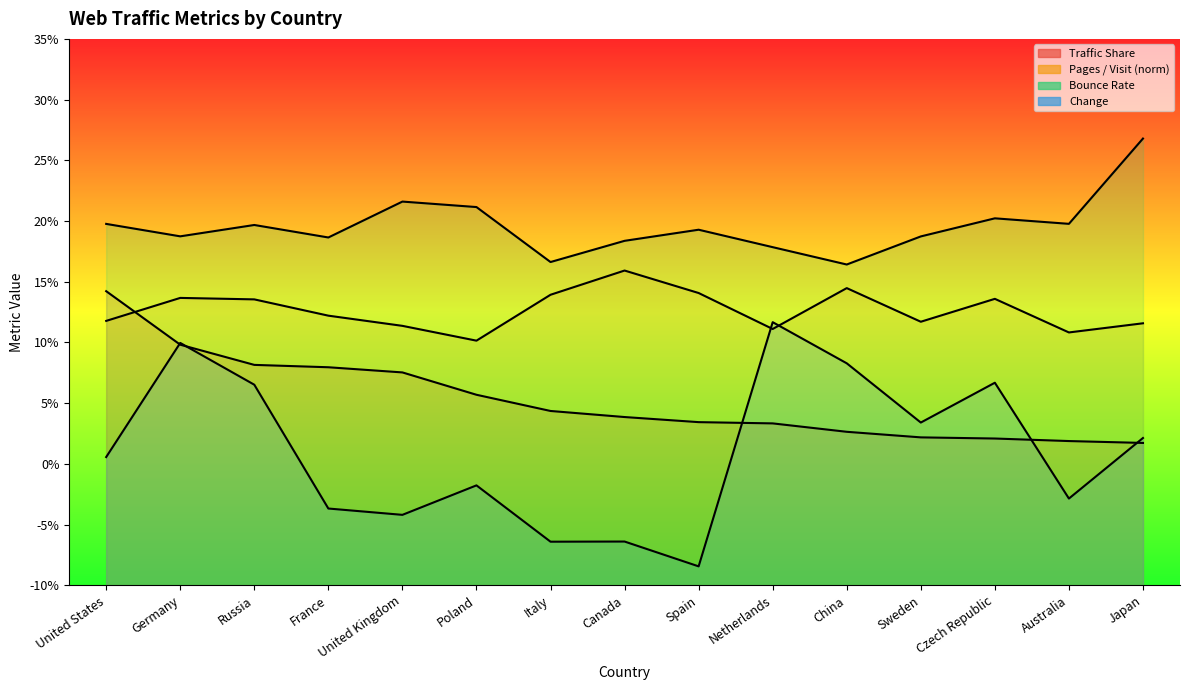

True or false: Bounce Rate and Change cross at least once.

False